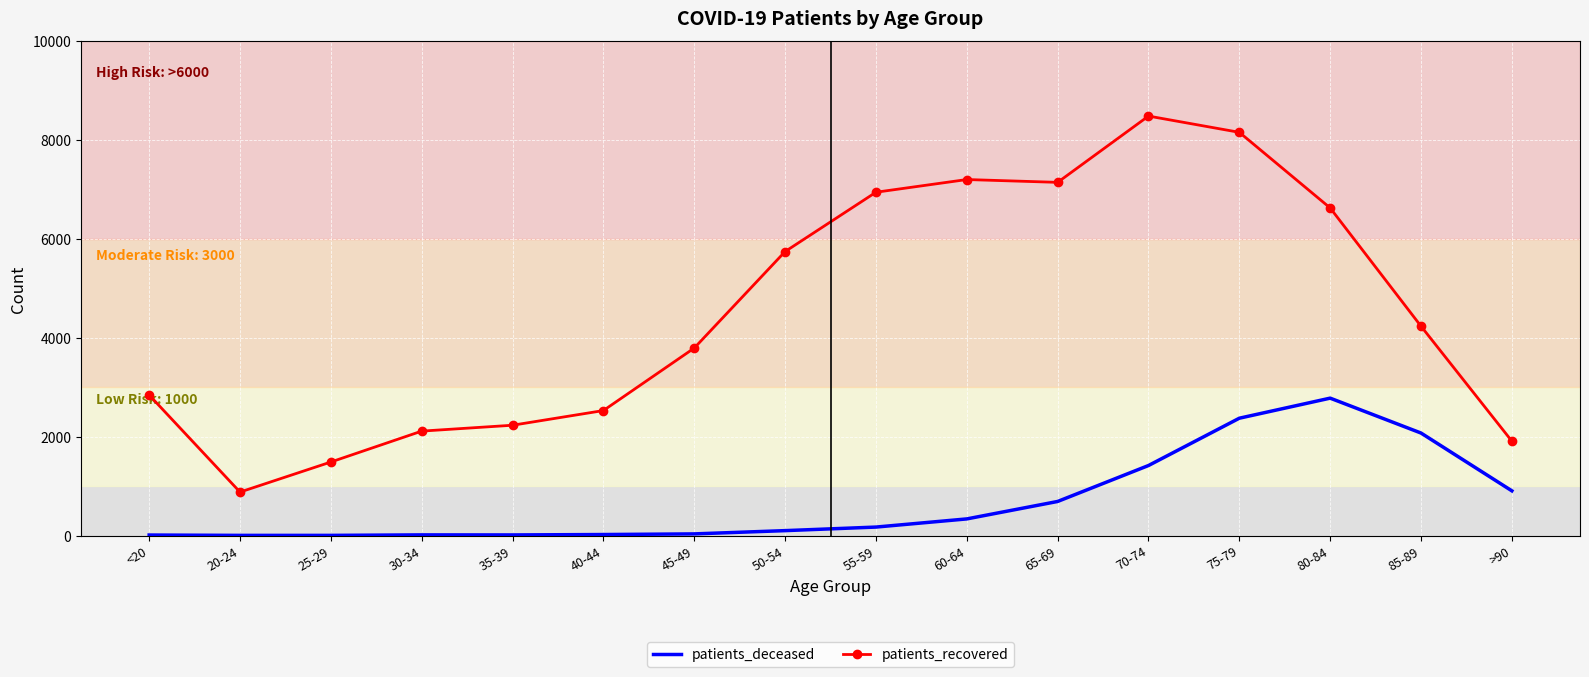

Rank the series at 55-59 from highest to lowest value.

patients_recovered, patients_deceased